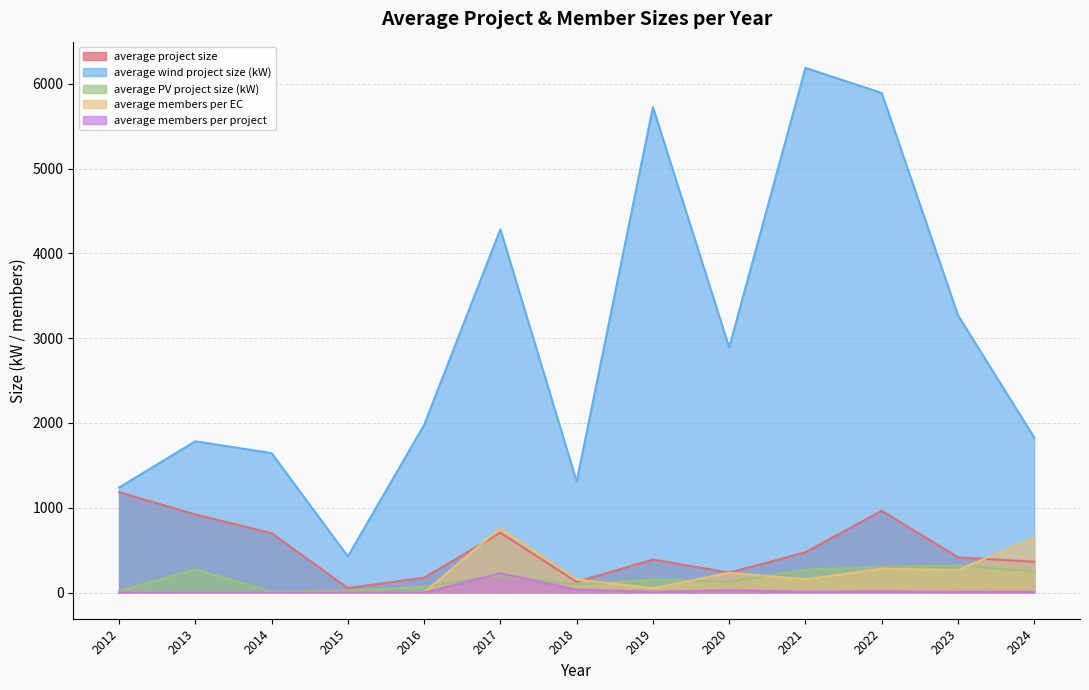

What is the minimum value for average project size?

51.6